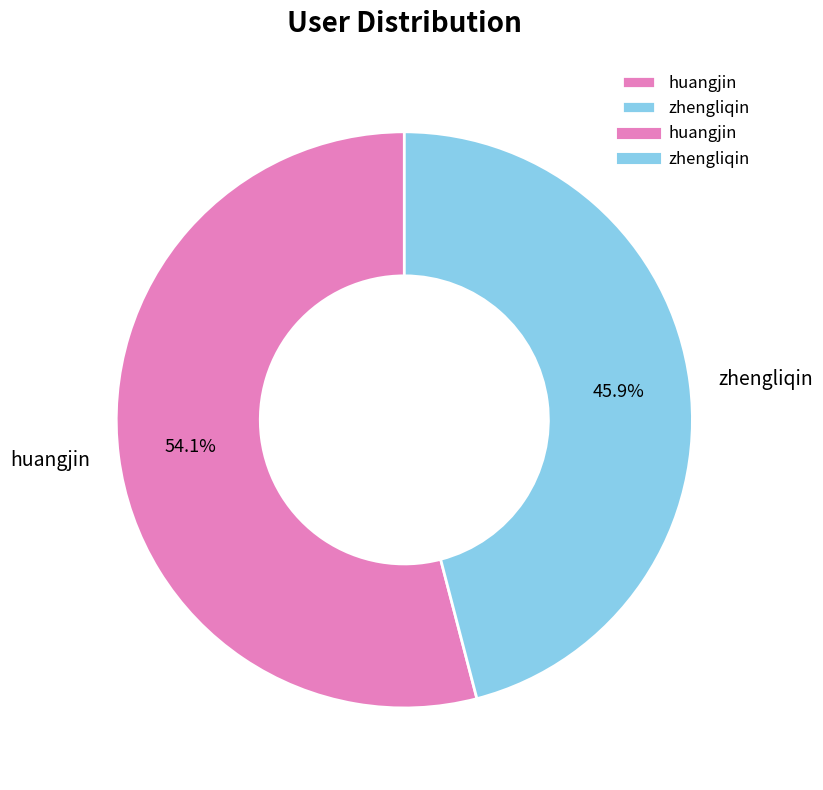

How many slices are in this pie chart?

2